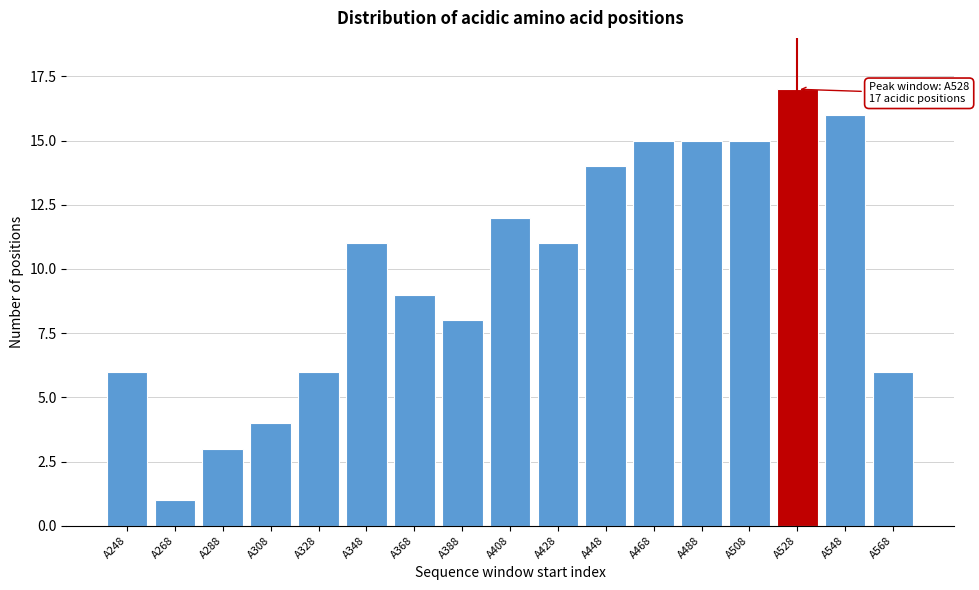

Reading left to right, list all the values displayed in this chart.

6	1	3	4	6	11	9	8	12	11	14	15	15	15	17	16	6